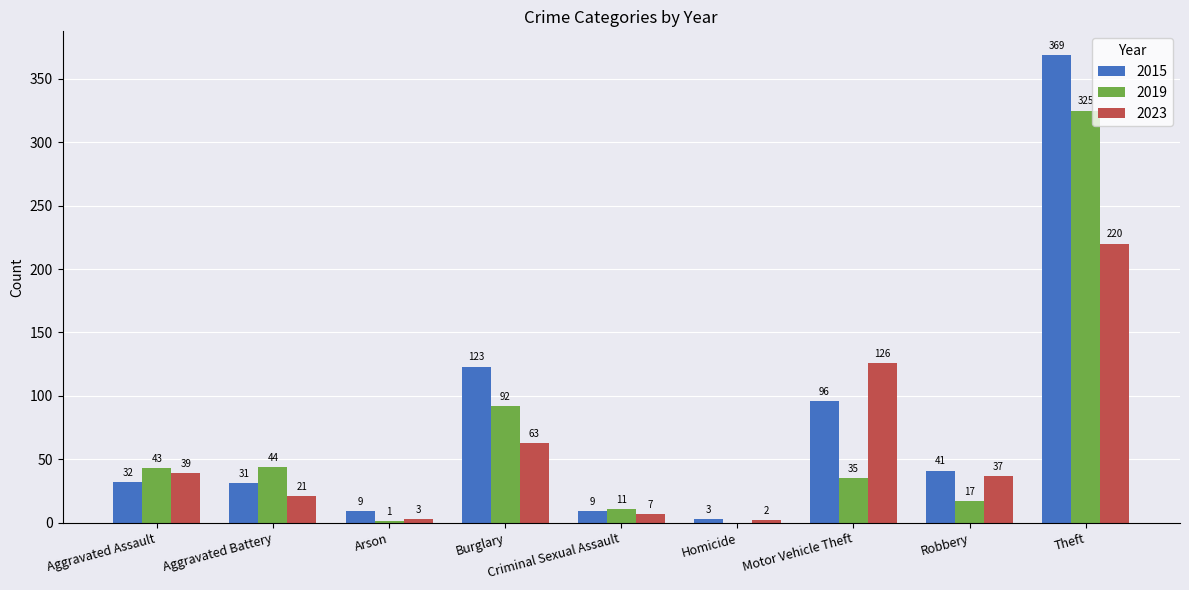

Which category has the highest value across all series?

Theft